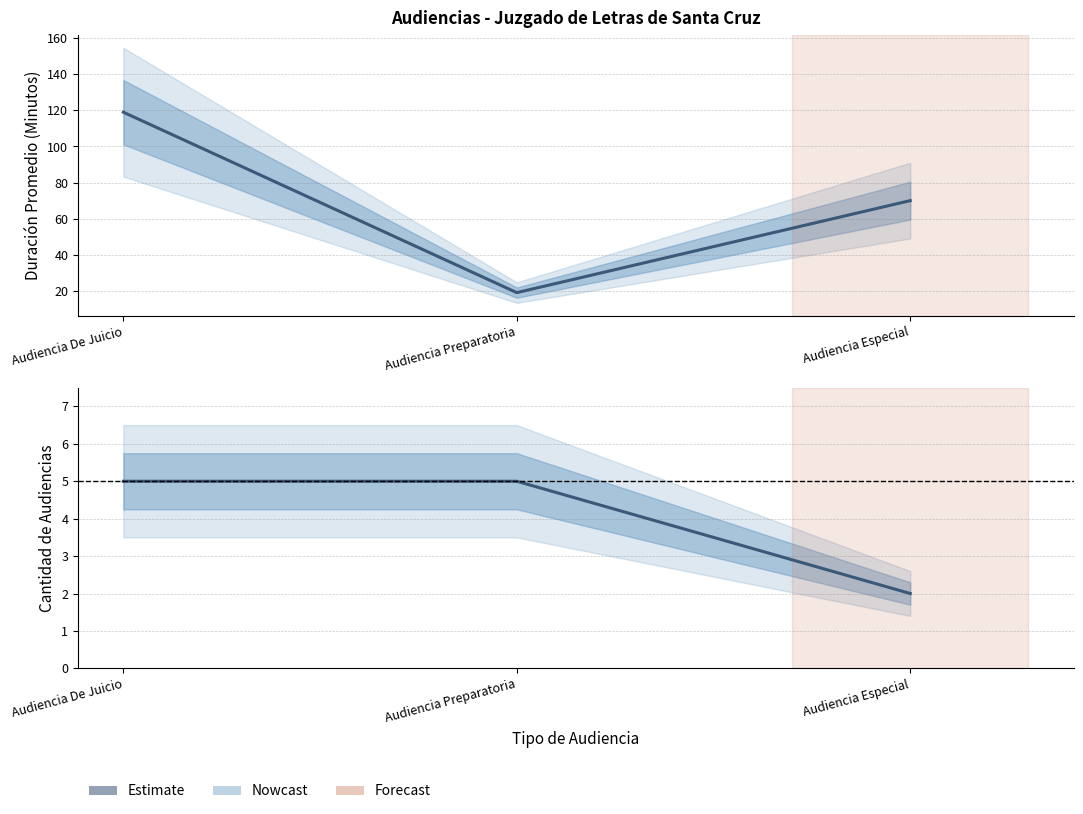

How many lines are shown in the chart?

2